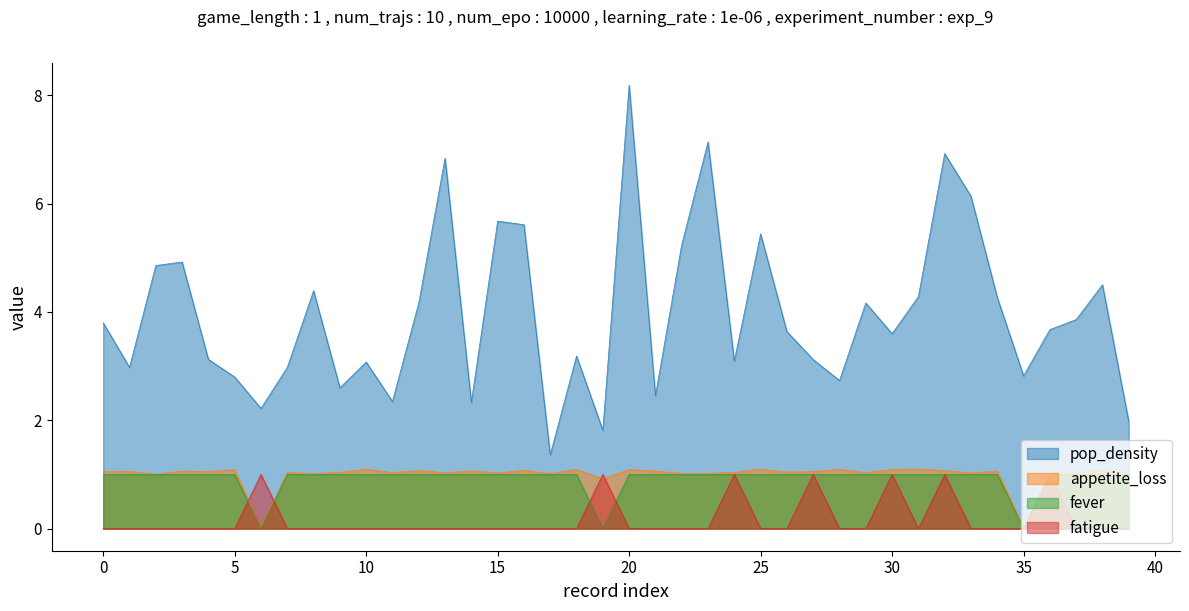

Which label corresponds to the smallest value in the chart?

25